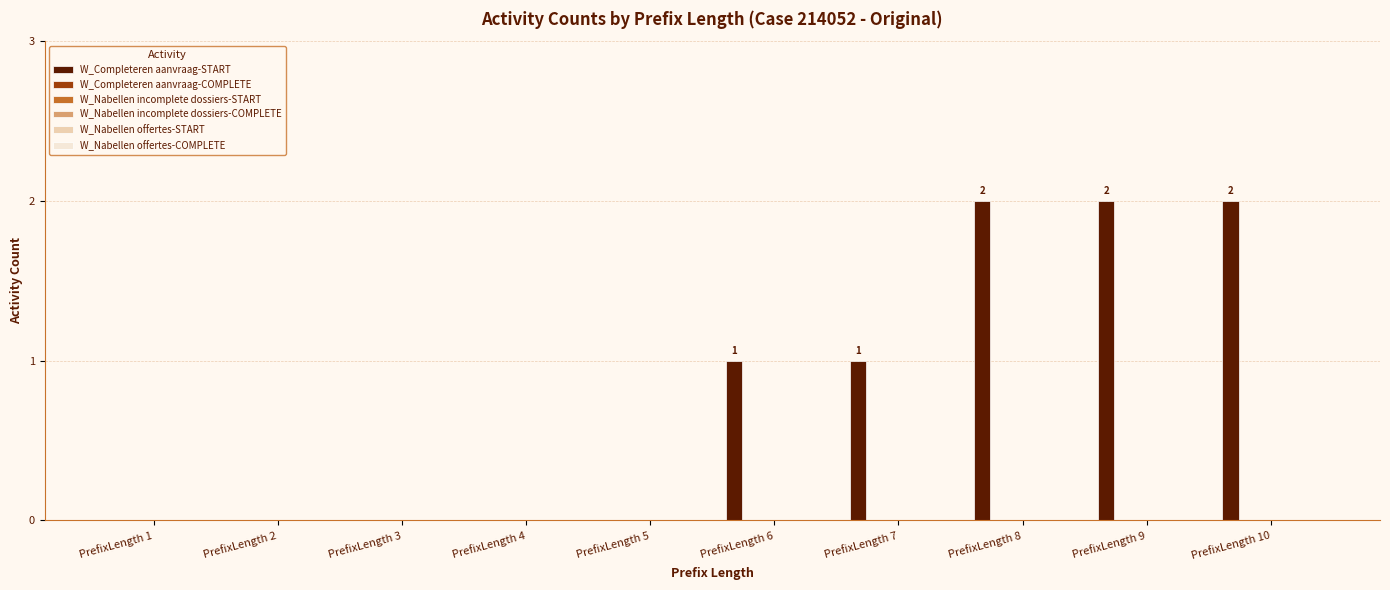

What is the sum of all values?

8